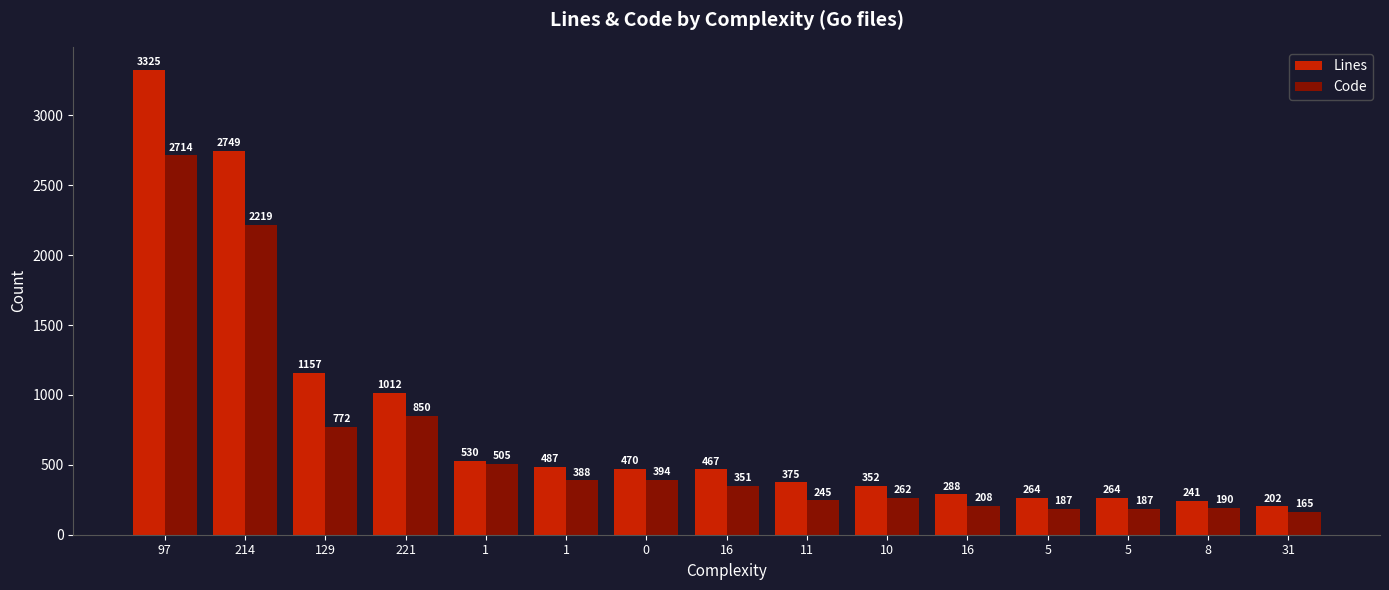

What is the label of the 8th bar from the left?

16